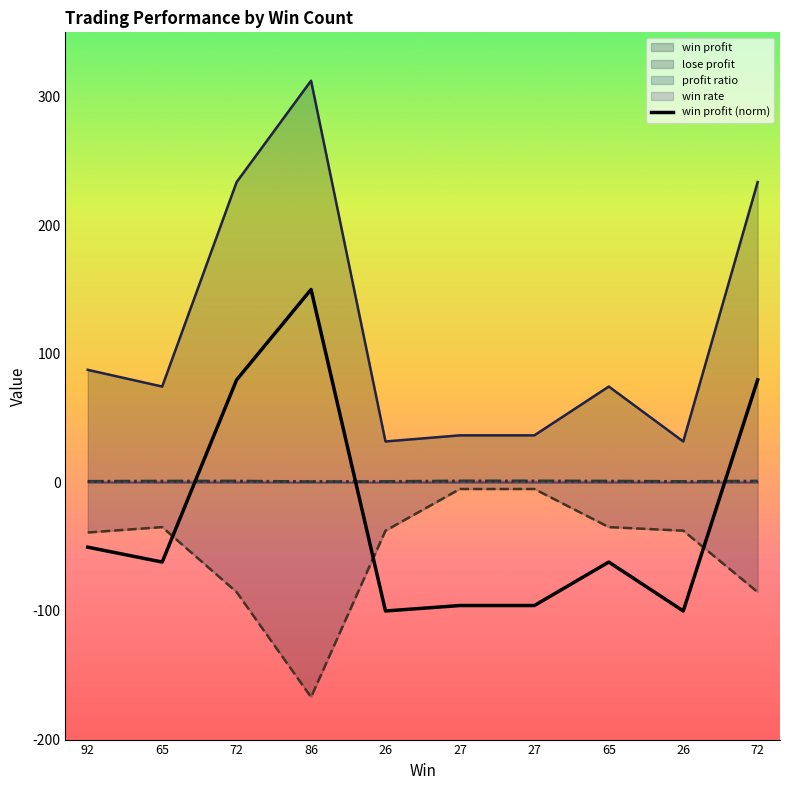

How many negative values are there?

7